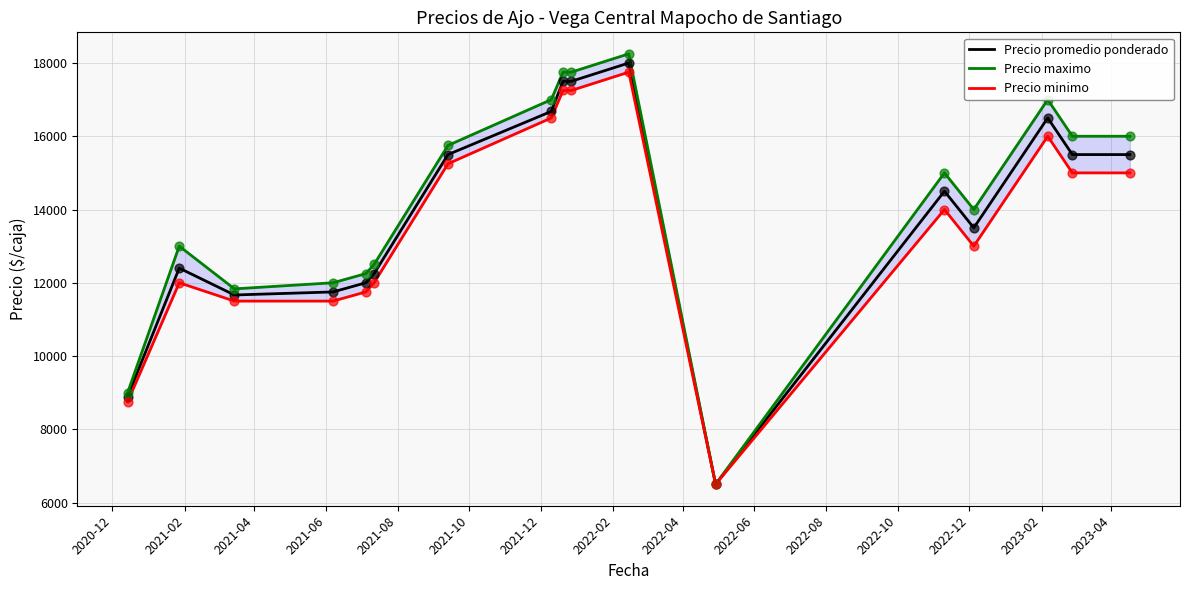

At how many categories does at least one series exceed 16877?

5